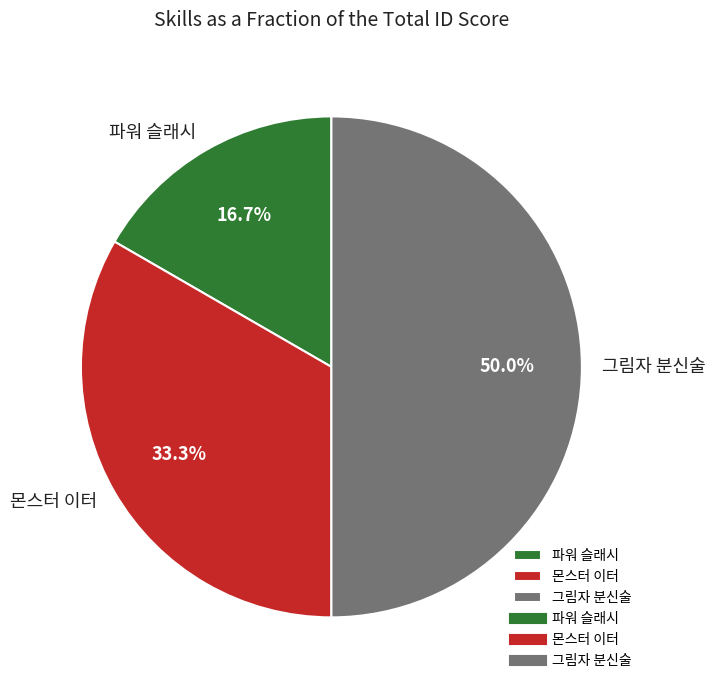

To the nearest percent, what is the difference between the largest and smallest slice percentages?

33%